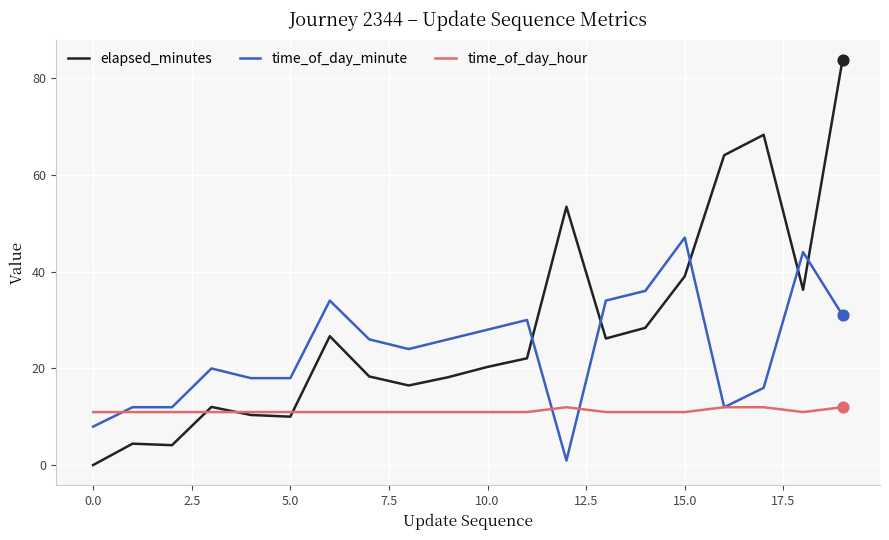

Which series has the largest range (max minus min)?

elapsed_minutes